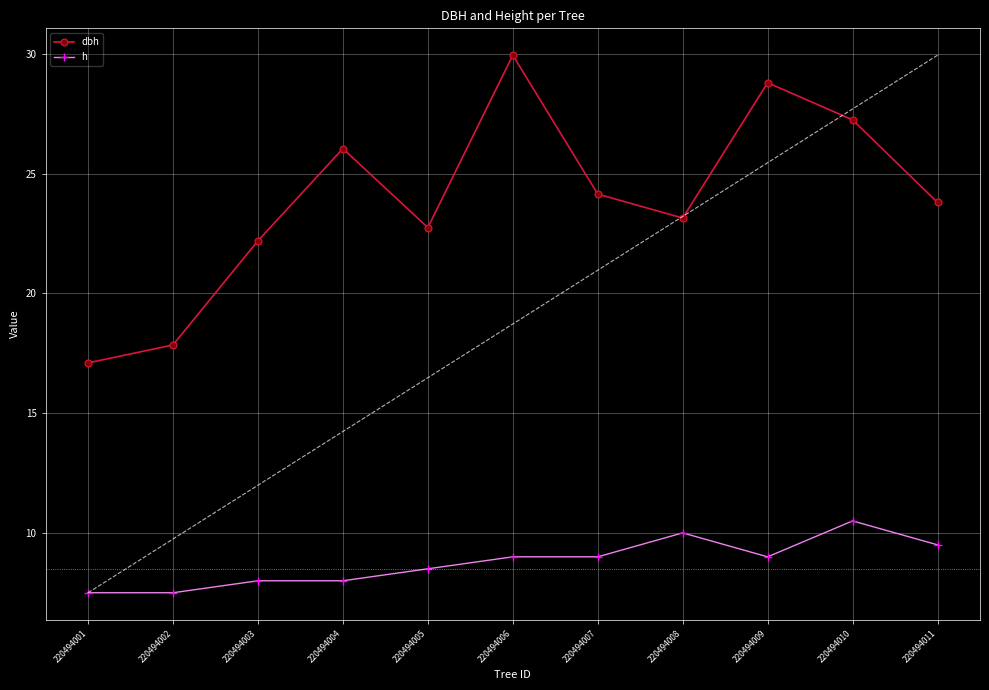

Which has a higher value, 220494005 or 220494007?

220494007